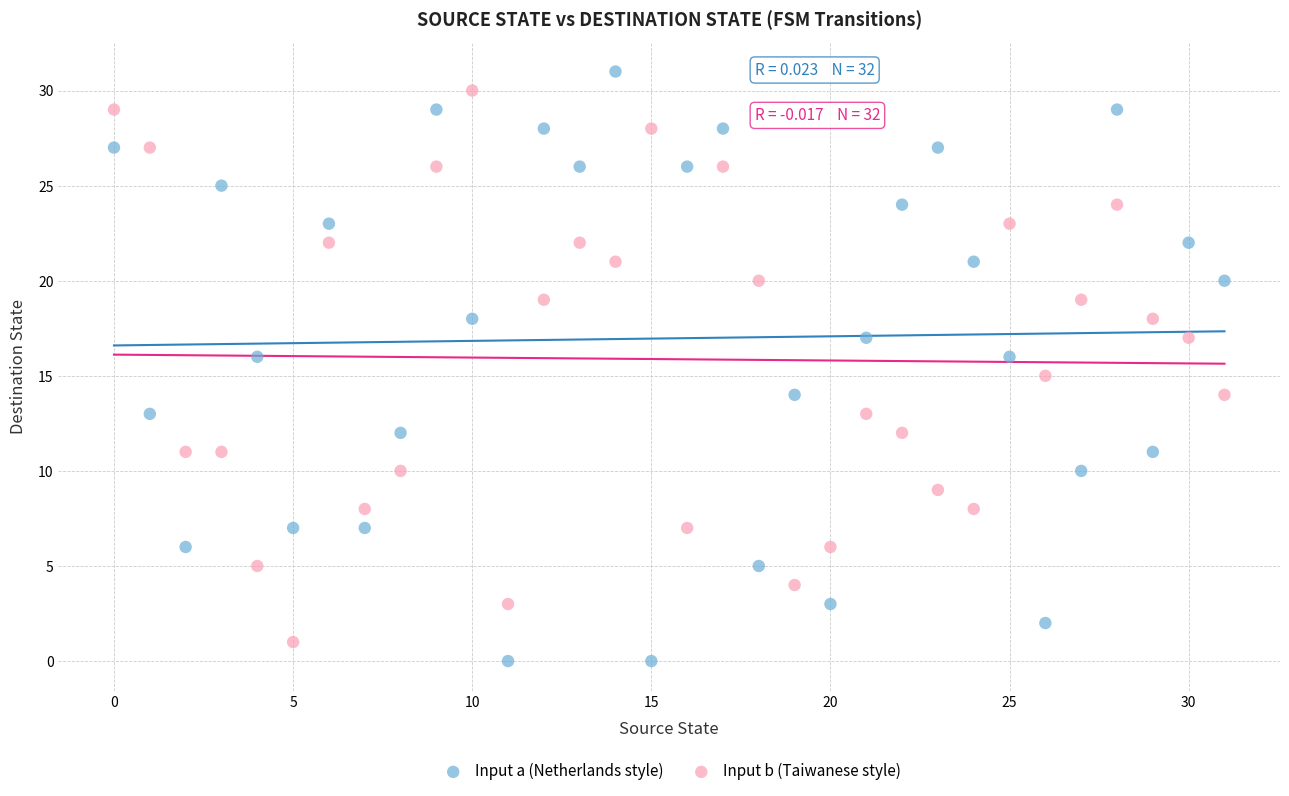

Which series has the widest spread of Y values?

Input a (Netherlands style)